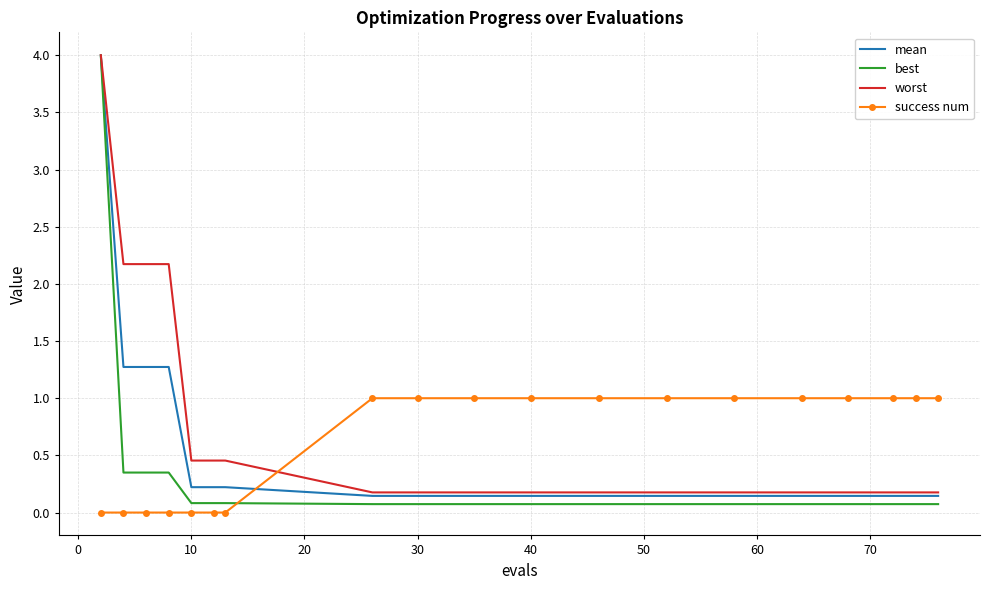

Which series has the largest range (max minus min)?

best